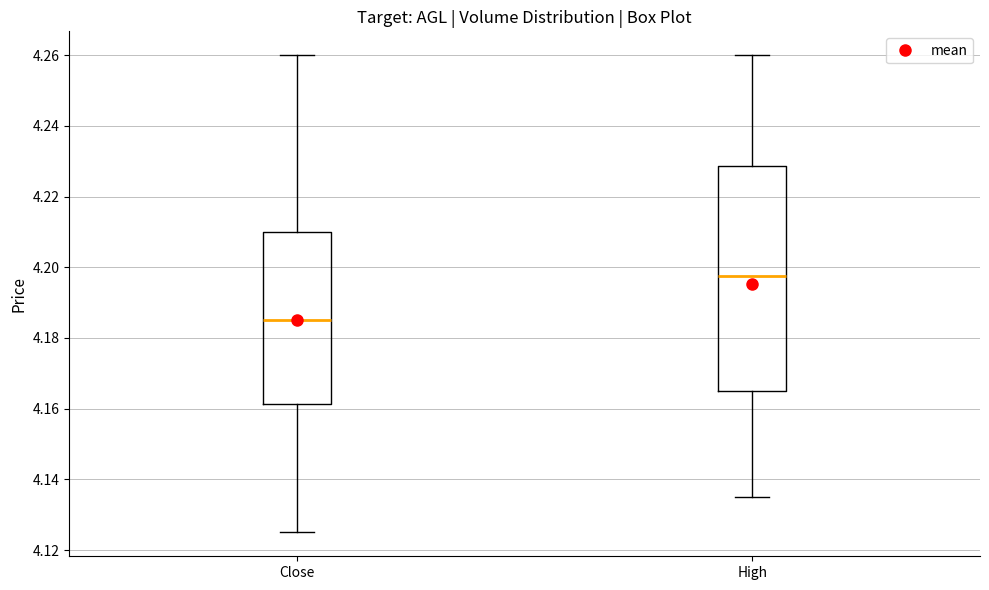

Reading left to right, read every box against the y-axis: the position of its median line, the range the box covers, and the ends of its whiskers. The values are not printed on the chart, so give them approximately, as read against the axis.

Close: median 4.184, box 4.162 to 4.210, whiskers 4.126 to 4.260
High: median 4.198, box 4.164 to 4.228, whiskers 4.136 to 4.260